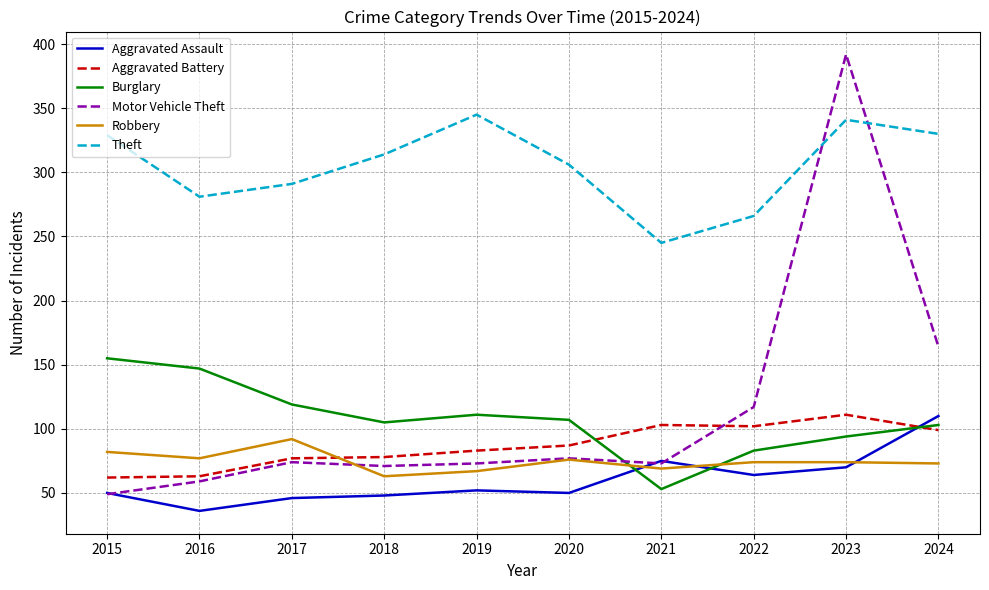

Which series ends up on top after the final intersection of Theft and Motor Vehicle Theft?

Theft